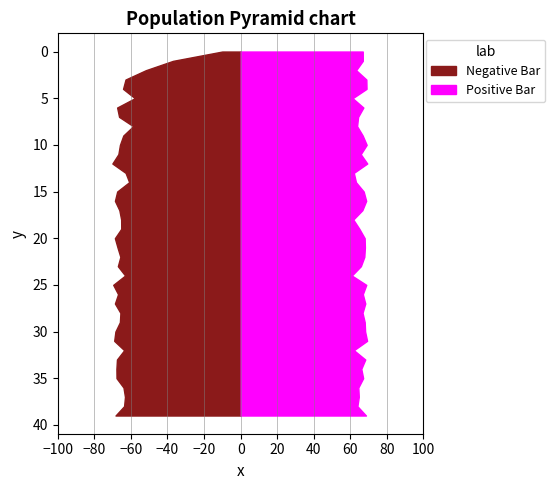

Reading left to right, extract all data points from this chart.

accuracy_test_before: 10.1	37.0	51.8	63.0	64.3	57.8	67.5	66.5	58.8	64.2	66.0	66.9	70.1	62.9	61.0	67.5	68.7	66.3	65.3	65.3	68.8	67.3	65.8	67.1	63.2	69.7	67.0	68.8	65.7	66.0	68.5	69.1	63.7	67.6	67.9	67.9	64.1	63.2	63.7	68.4
accuracy_test_after: 66.8	66.8	63.2	68.7	68.8	61.2	67.1	64.2	63.7	66.7	68.9	65.7	69.2	61.9	63.1	67.3	68.6	66.6	61.6	64.9	67.8	68.0	67.6	65.7	60.8	68.7	66.8	68.2	66.7	67.8	68.1	69.1	61.9	68.1	66.0	67.0	64.4	64.6	63.8	68.5